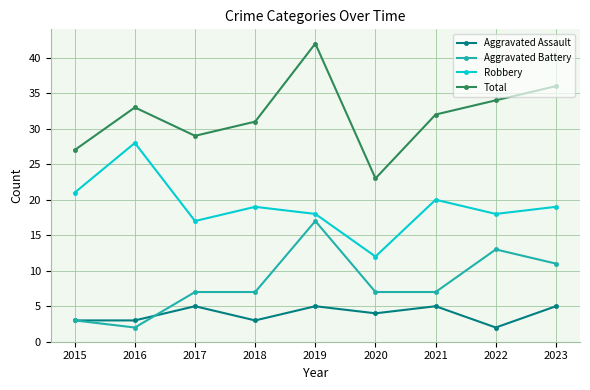

Which series has the largest range (max minus min)?

Total